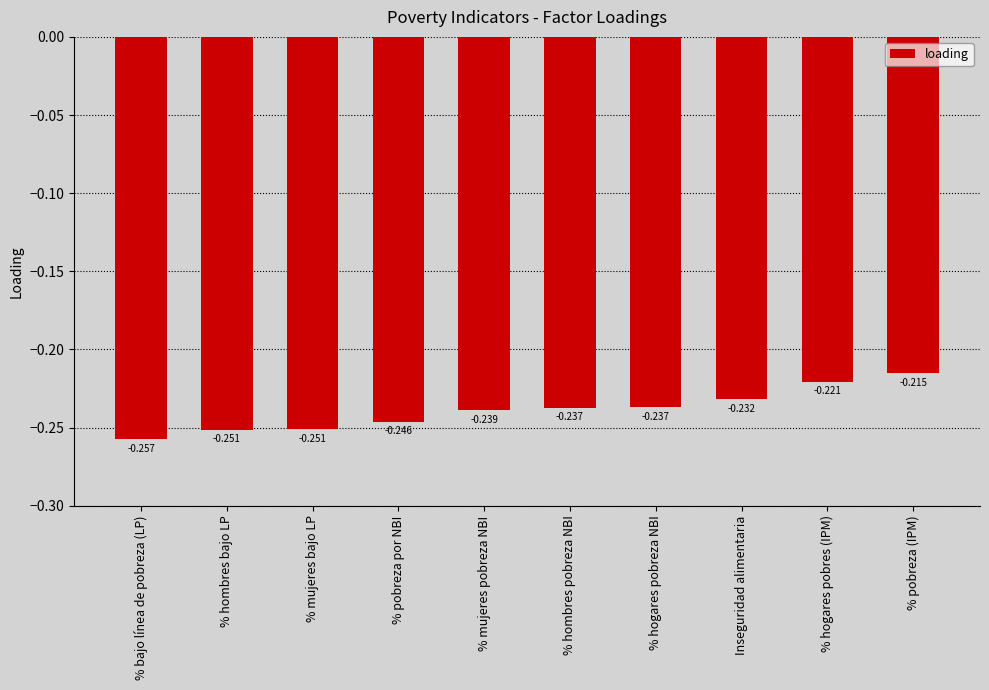

Where is the data nearest to the value 0?

% pobreza (IPM)